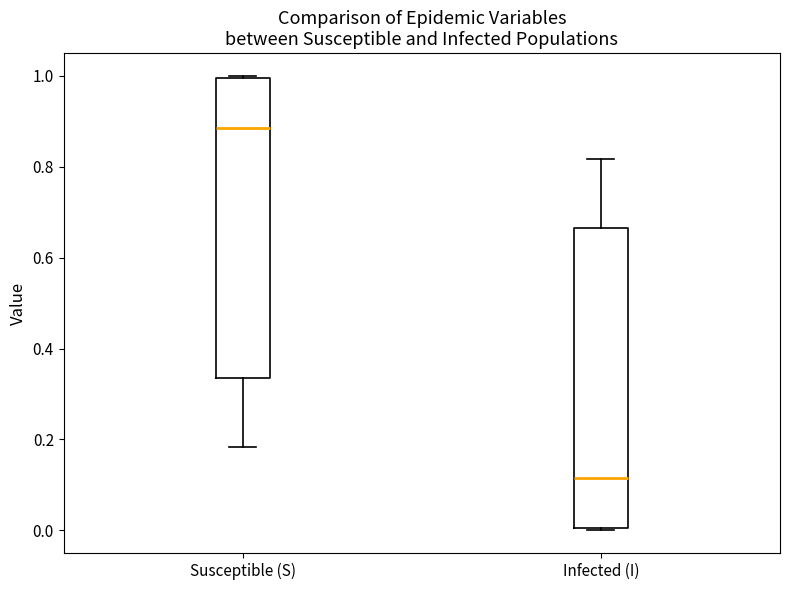

Where does the lower whisker of the box for Susceptible (S) end on the y-axis? The values are not printed on the chart, so give them approximately, as read against the axis.

0.18